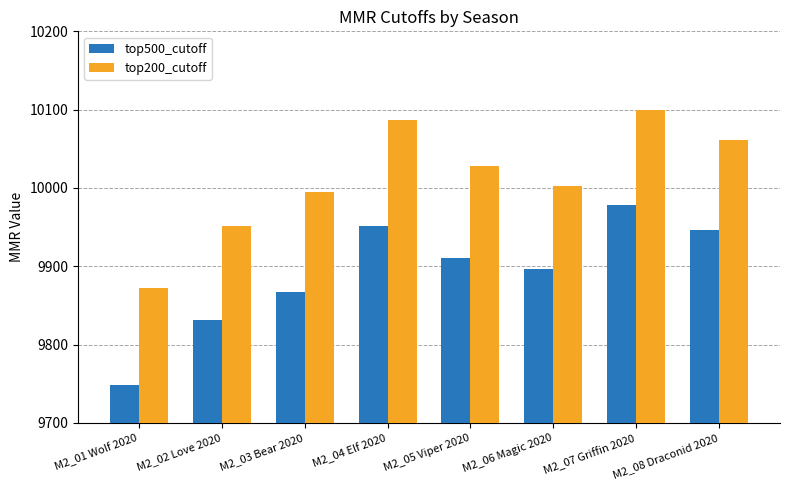

What is the maximum value shown in the chart?

10100